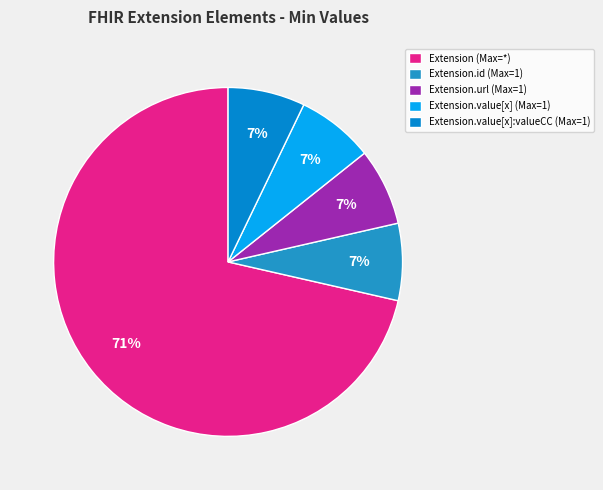

Count the number of slices in the pie.

5